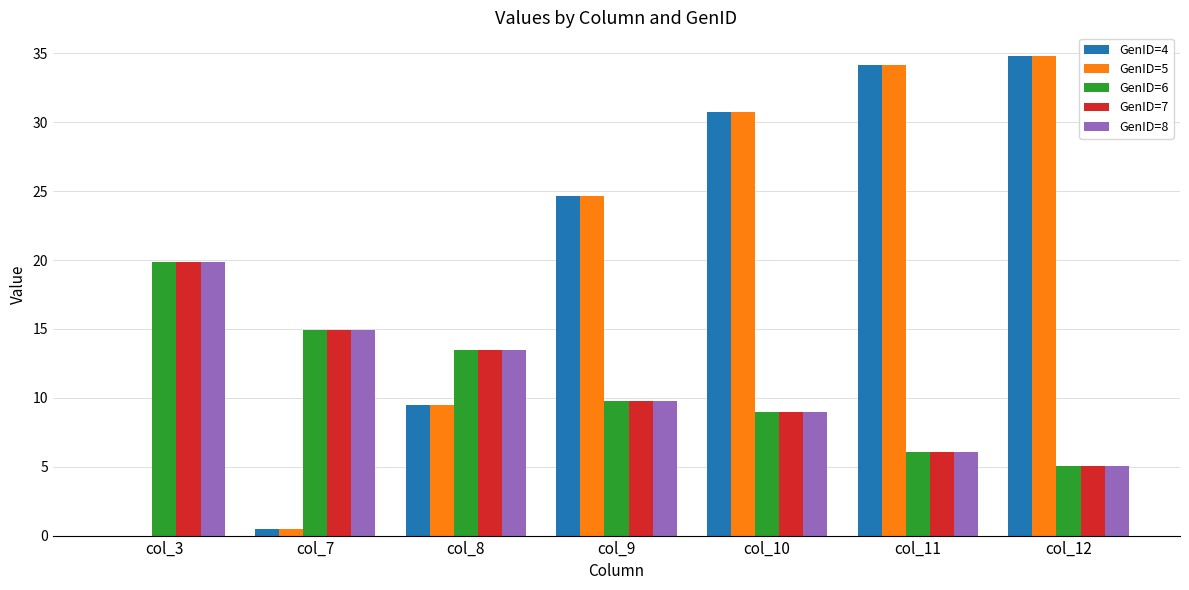

Are the bars grouped side by side (vs. stacked)?

Yes